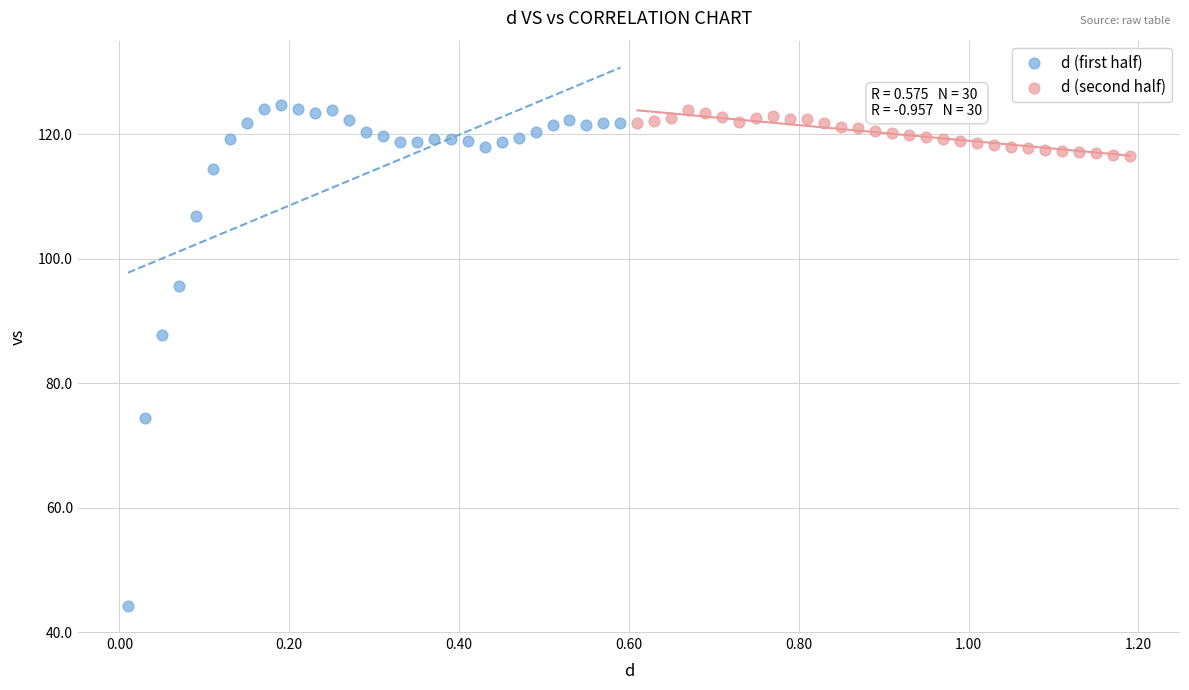

Which series reaches the minimum Y coordinate?

d (first half)